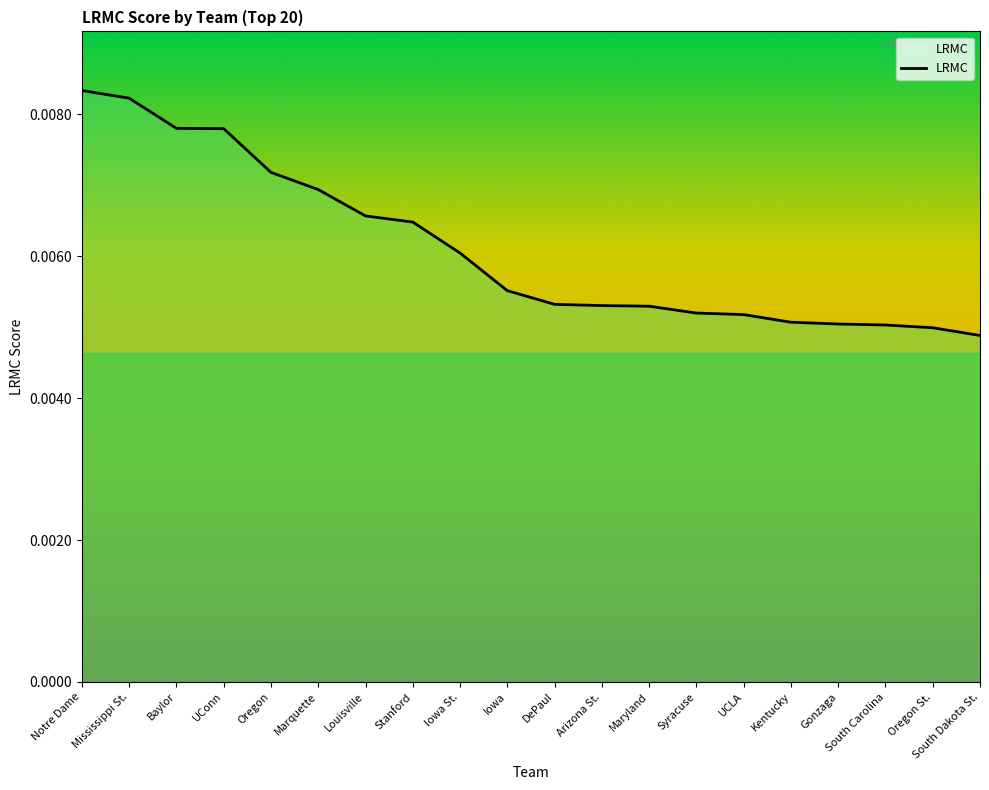

Which has a higher value, Stanford or Oregon?

Oregon